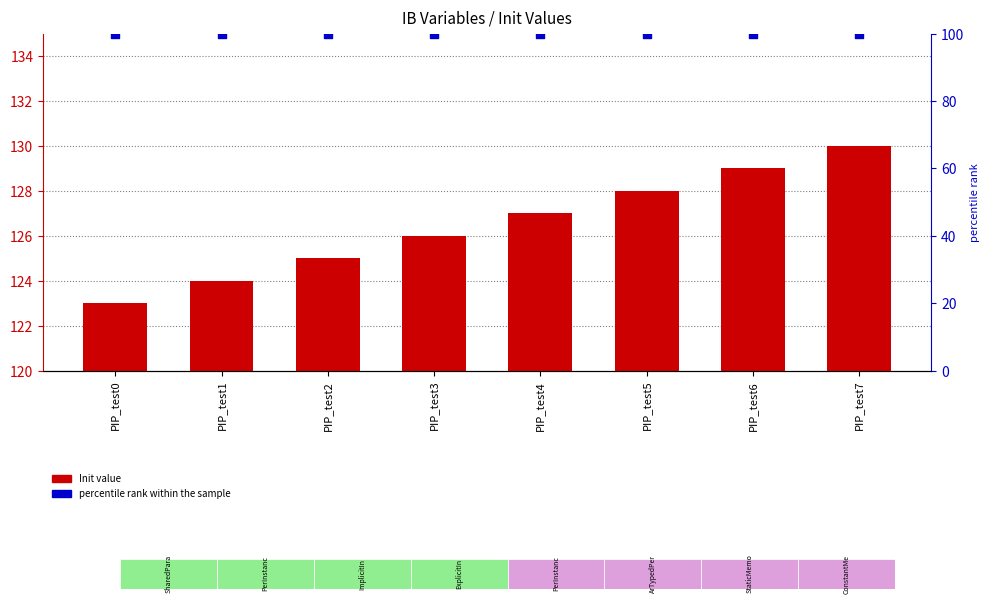

What are all the series names shown in the legend?

Init value, percentile rank within the sample